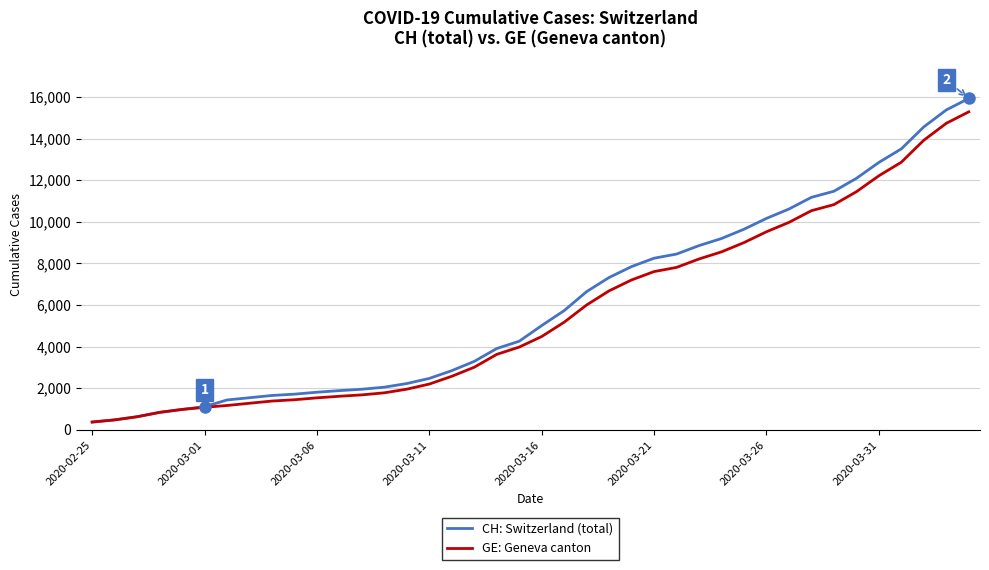

What is the lowest value of the CH: Switzerland (total) series?

375